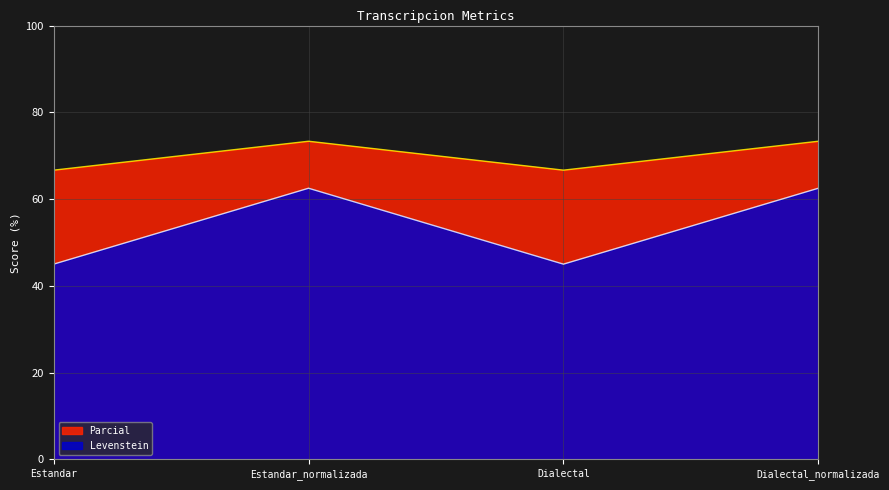

The value of Parcial at Estandar is 66.7. True or false?

True